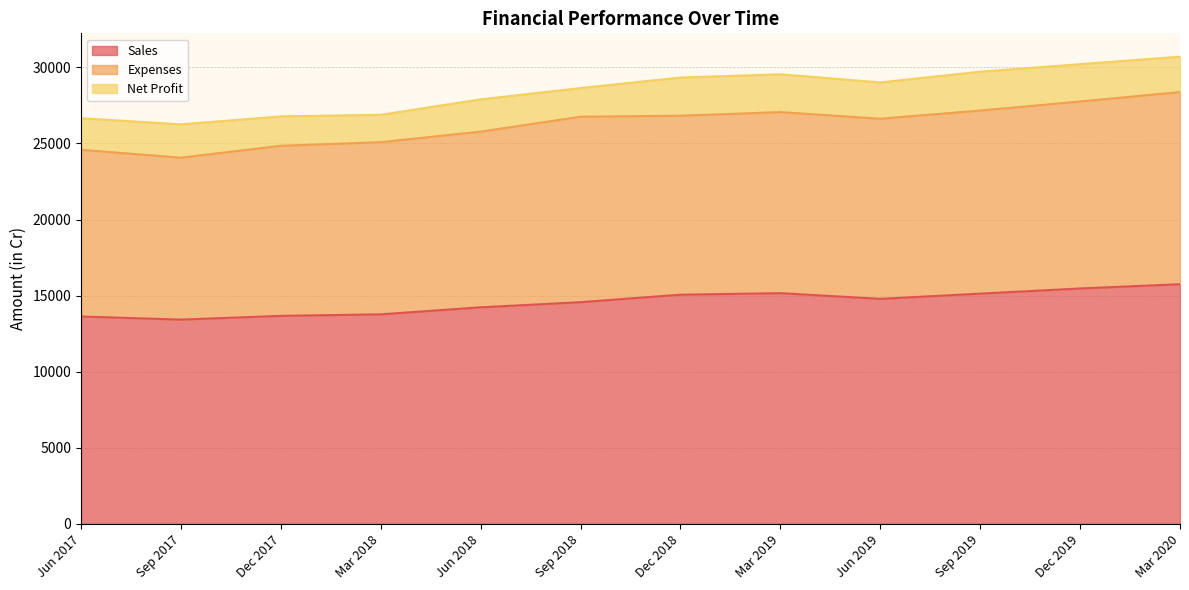

Read the Net Profit value at Jun 2017.

2077